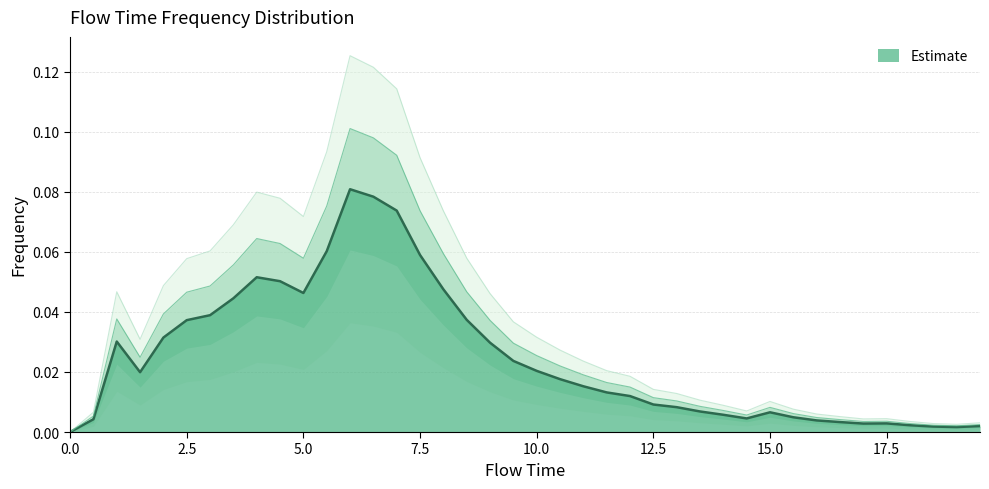

How many distinct data groups are displayed?

1